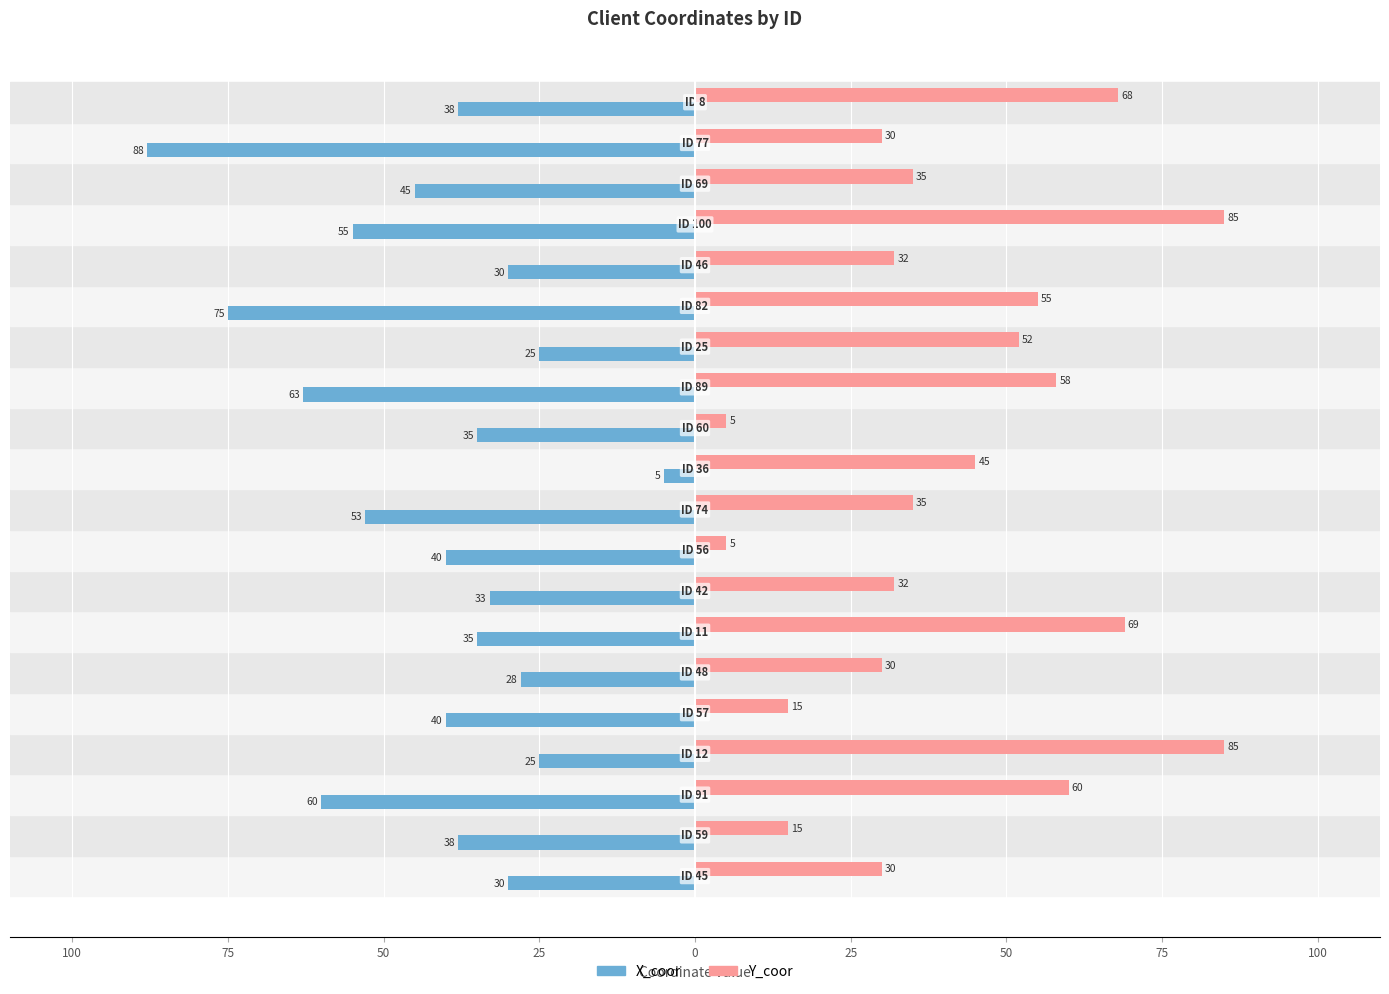

What is the difference between the maximum and minimum values in the Y_coor series?

80